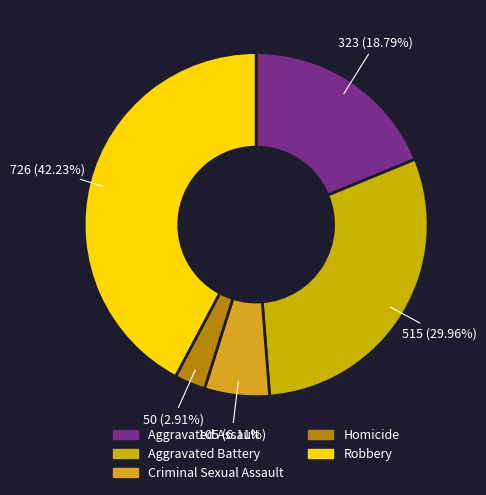

Which category has the biggest portion of the pie?

Robbery